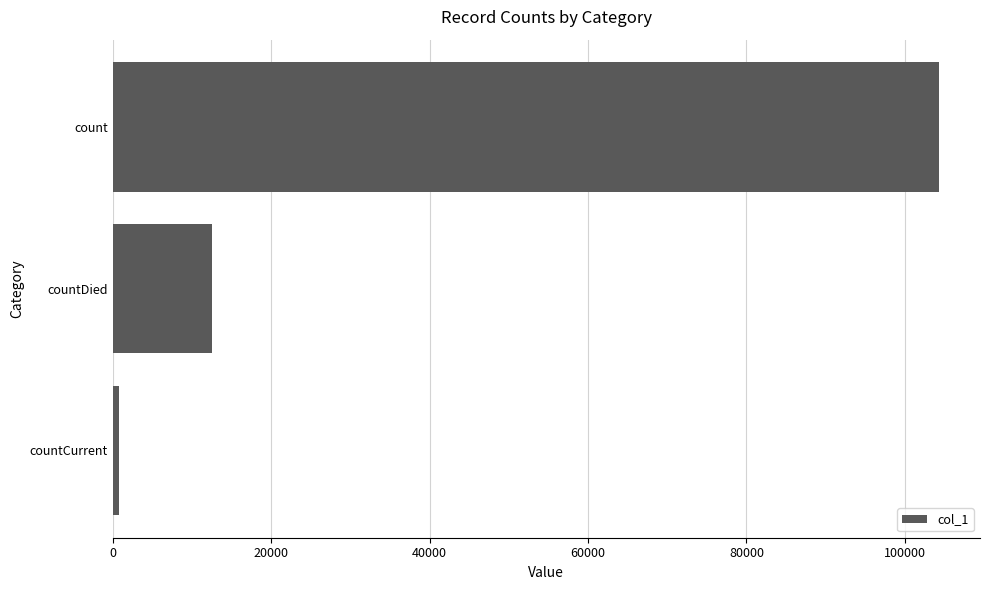

Does the chart contain any negative values?

No